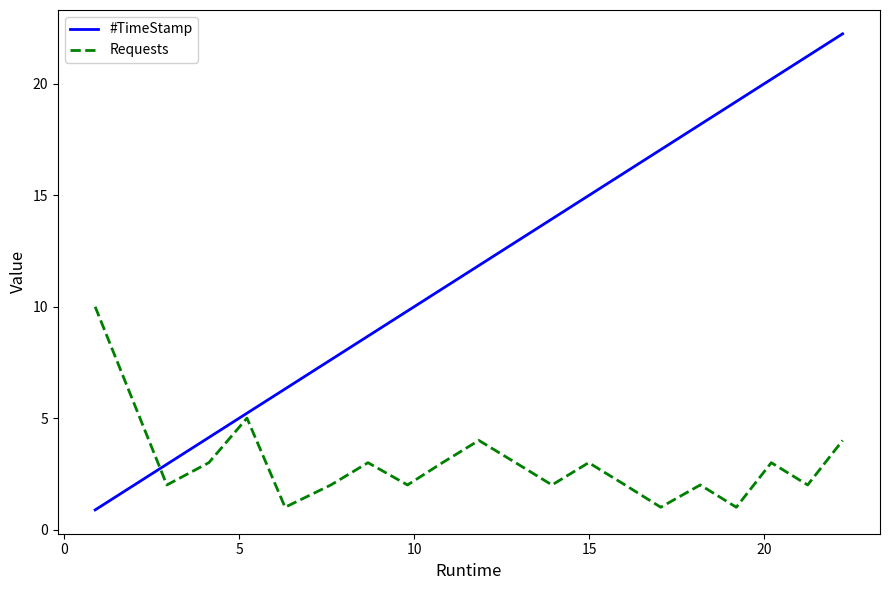

Which series has the largest total across all categories?

#TimeStamp